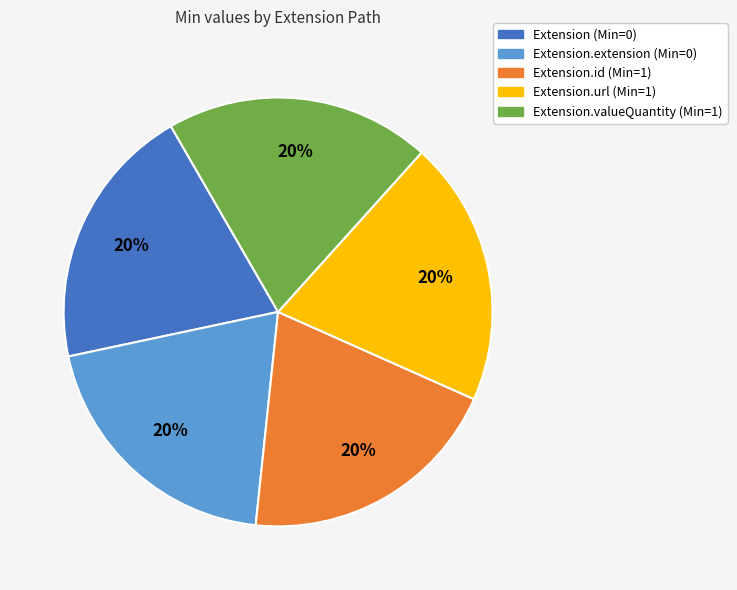

Approximately how many times larger is the value at Extension (Min=0) compared to Extension.url (Min=1)?

1.0